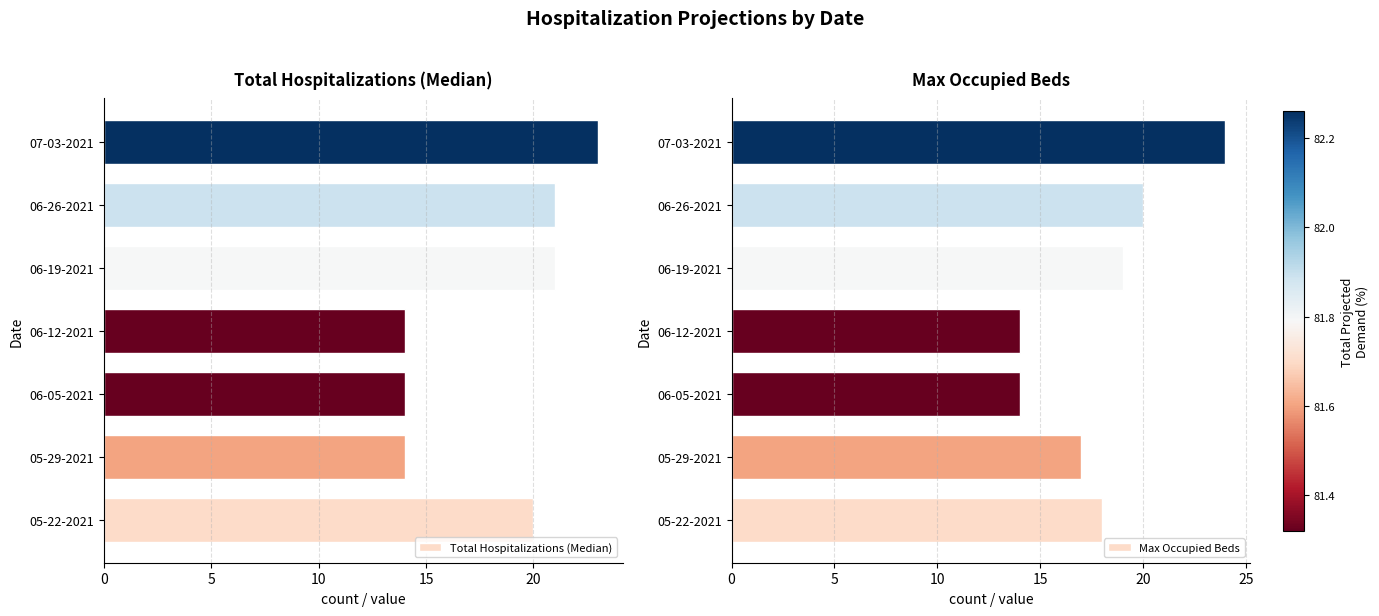

The value of Total Hospitalizations (Median) at 06-05-2021 is 8. True or false?

False